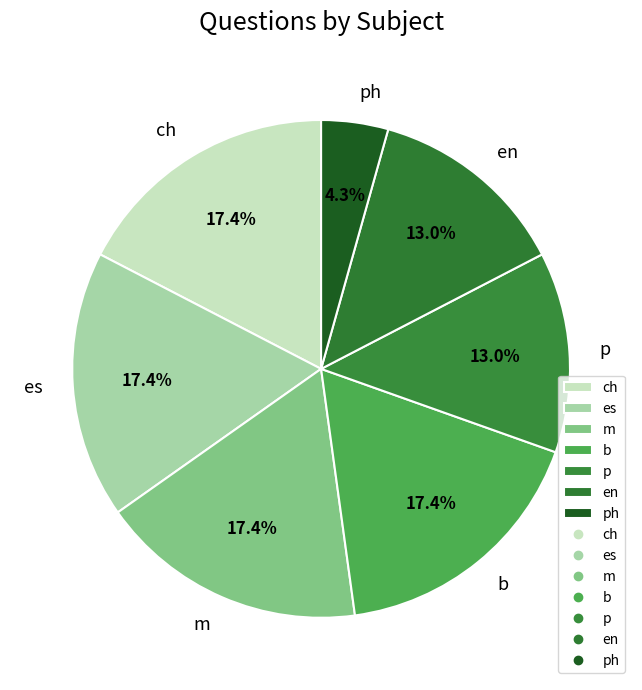

Is b the majority of the pie?

No